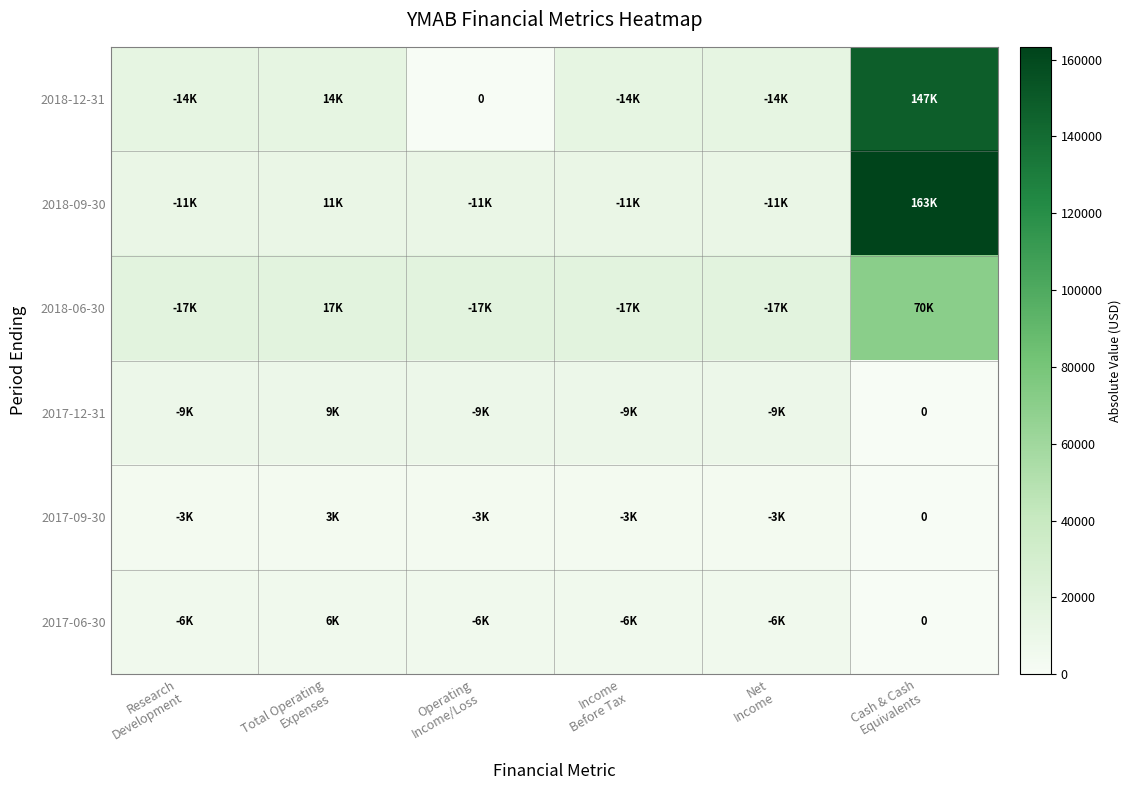

Which category has the highest value across all series?

Cash & Cash
Equivalents